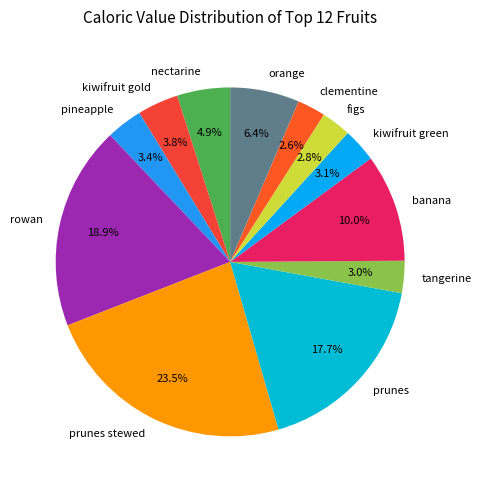

Between banana and figs, which is larger?

banana